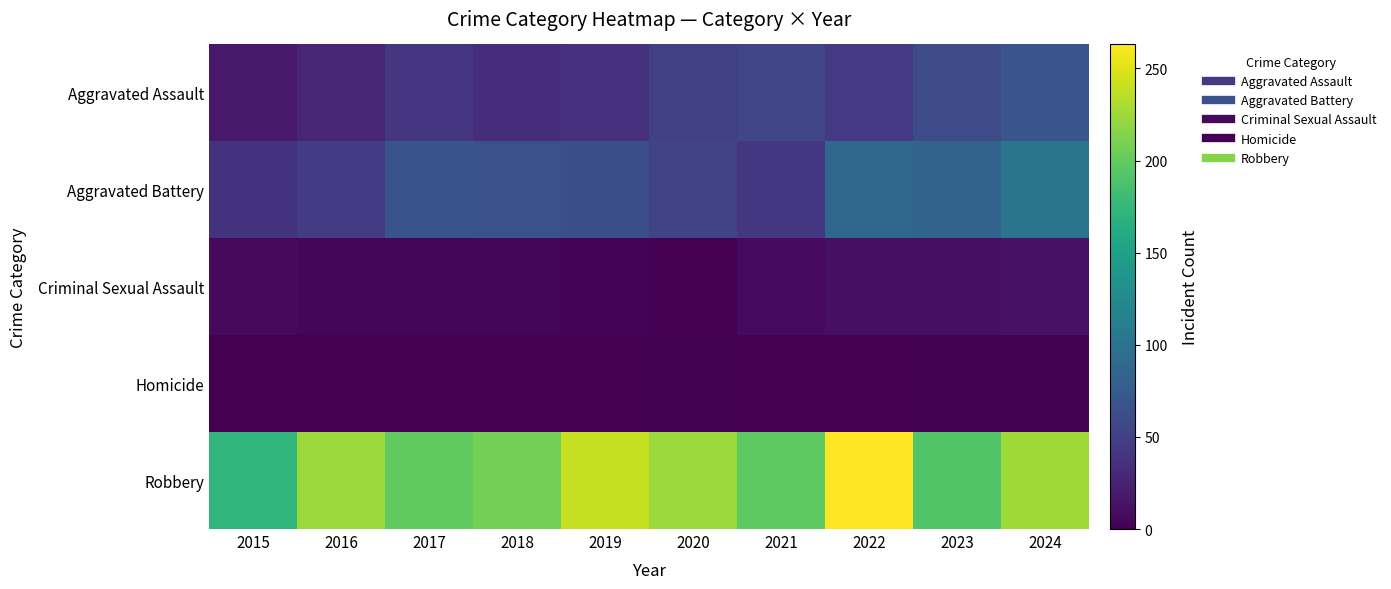

Reading left to right, transcribe all the data shown in this chart.

Aggravated Assault: 2015=18	2016=28	2017=42	2018=34	2019=36	2020=50	2021=55	2022=44	2023=60	2024=69
Aggravated Battery: 2015=39	2016=46	2017=68	2018=66	2019=63	2020=54	2021=43	2022=88	2023=84	2024=101
Criminal Sexual Assault: 2015=7	2016=5	2017=4	2018=4	2019=3	2020=0	2021=8	2022=11	2023=11	2024=13
Homicide: 2015=0	2016=0	2017=0	2018=0	2019=0	2020=2	2021=0	2022=1	2023=2	2024=2
Robbery: 2015=173	2016=223	2017=199	2018=208	2019=240	2020=223	2021=198	2022=263	2023=192	2024=226